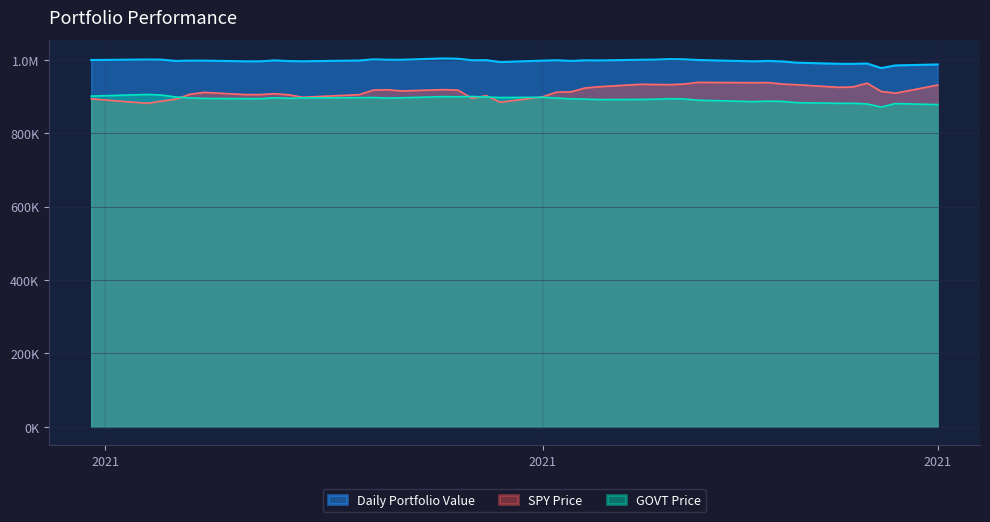

Reading left to right, what are all the values shown in this chart?

Daily Portfolio Value: 1000000.0	1001389.1	1000985.6	997474.2	998387.2	998367.9	996405.7	996448.5	999049.9	997163.9	996568.5	998734.1	1001830.7	1000842.9	1000702.9	1004447.6	1003539.1	999402.7	999656.8	994437.9	998350.4	999432.6	997535.6	999269.4	998906.9	1000698.8	1001147.4	1002526.0	1001981.2	1000074.5	996365.7	997589.3	996108.3	992800.1	989725.7	989683.4	990497.8	978100.2	985275.9	987825.6
SPY Price: 894100.0	881925.0	888000.0	893300.0	906575.0	911750.0	905600.0	905775.0	908225.0	905050.0	898450.0	905500.0	918025.0	918875.0	915625.0	919225.0	917800.0	895350.0	903050.0	884975.0	899700.0	912425.0	913150.0	923525.0	927175.0	933850.0	933225.0	932825.0	934325.0	938950.0	938150.0	938350.0	934350.0	932700.0	925525.0	926650.0	936875.0	914300.0	909575.0	931625.0
GOVT Price: 901600.0	906150.0	904400.0	899150.0	896700.0	895300.0	894600.0	894600.0	897050.0	895650.0	896700.0	897400.0	897750.0	896350.0	897050.0	900200.0	899850.0	900550.0	899150.0	897750.0	898450.0	896350.0	894250.0	893550.0	892150.0	892500.0	893200.0	894600.0	893900.0	890400.0	886550.0	887950.0	887250.0	883750.0	882000.0	882000.0	880250.0	871850.0	881300.0	878500.0